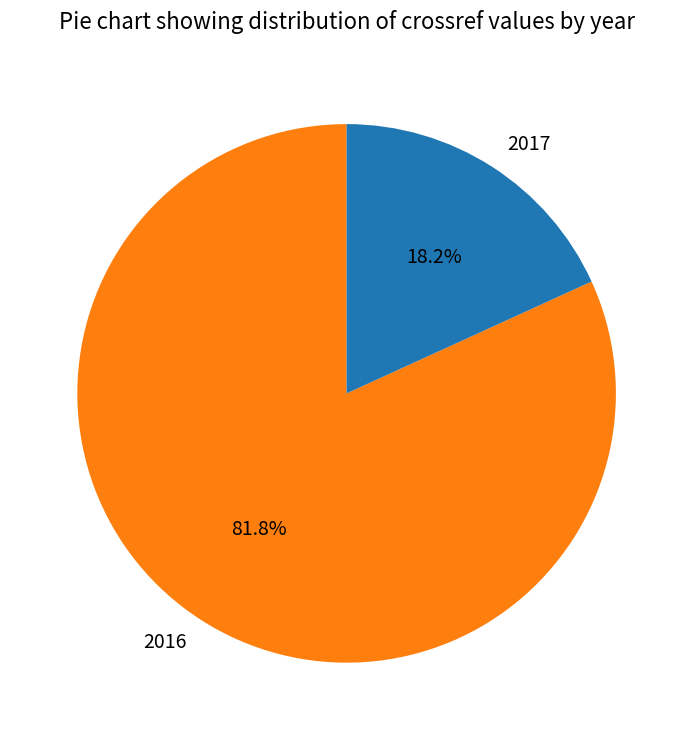

Which category has the smallest portion of the pie?

2017